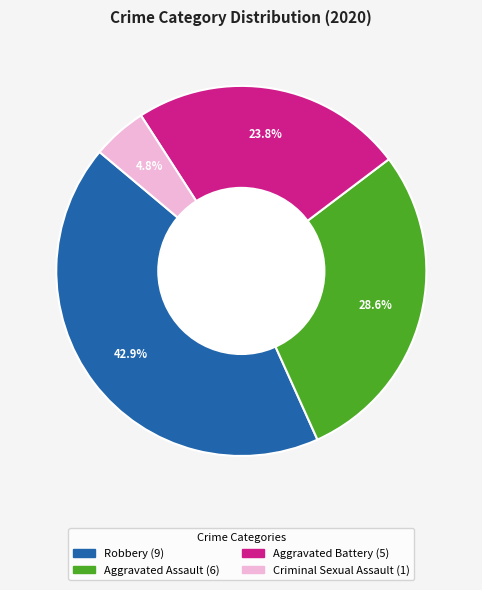

Does any single category account for the majority?

No